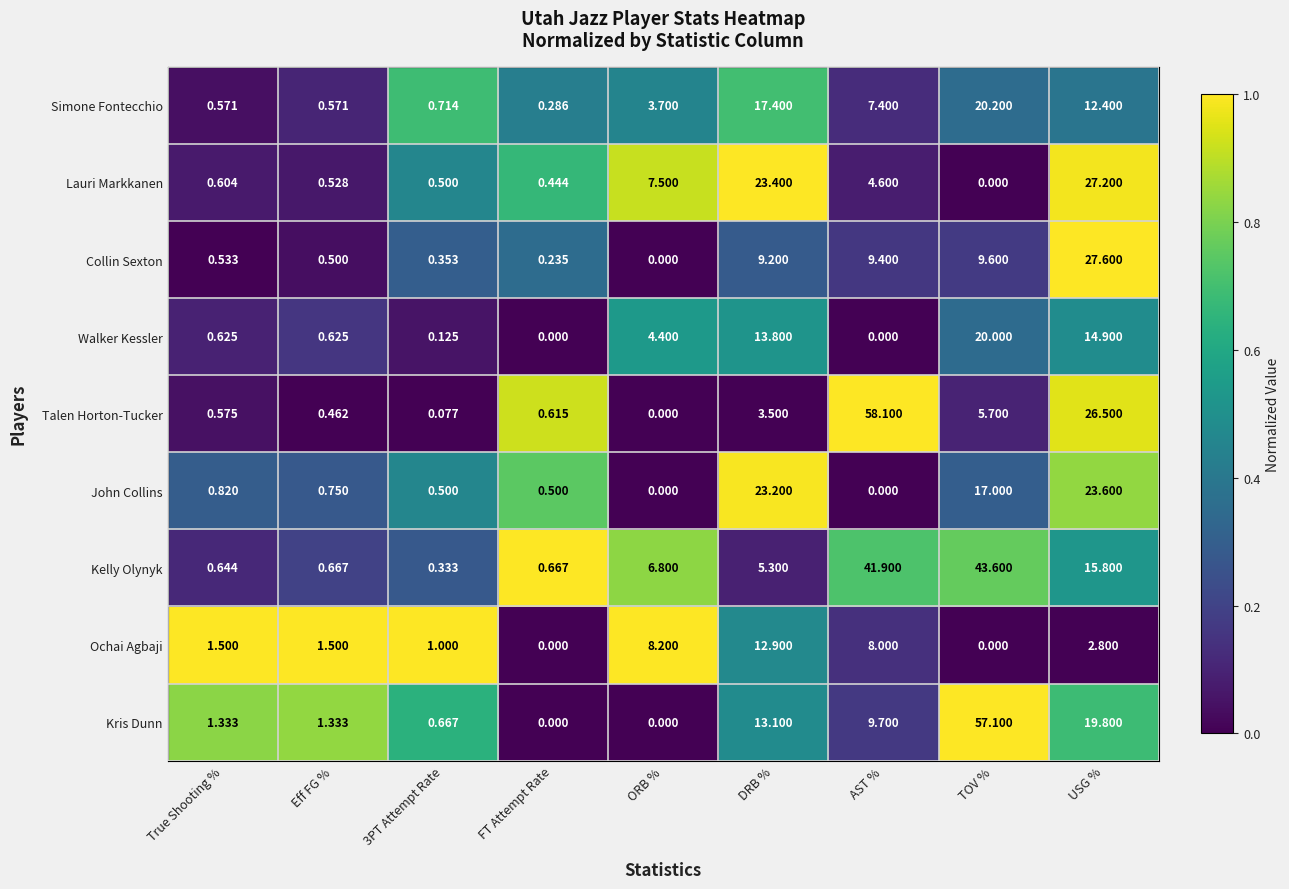

Is the value of Kris Dunn at USG % greater than the value of Kelly Olynyk at FT Attempt Rate?

Yes